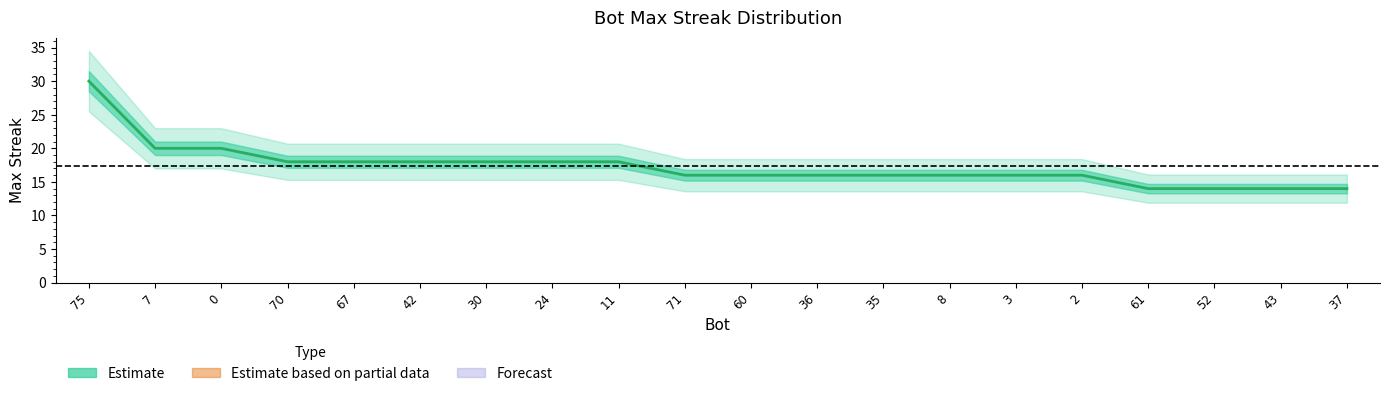

True or false: there are more than 0 points higher than both neighbors.

False